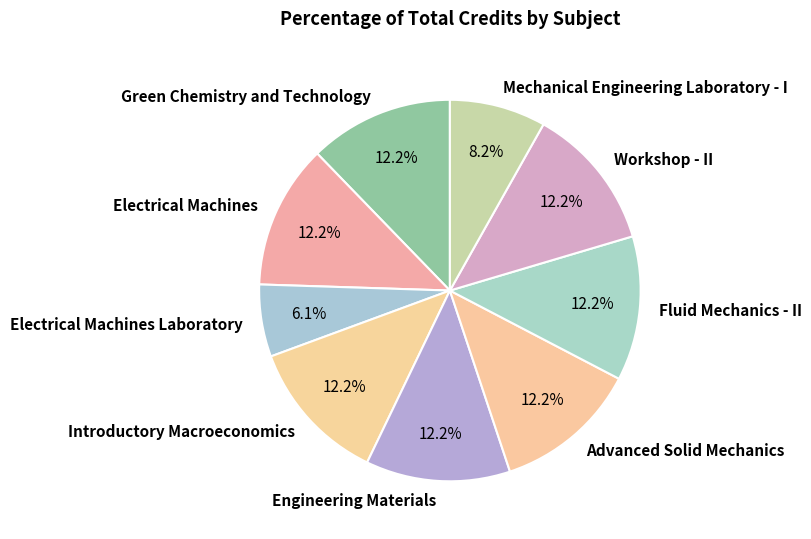

Is it true that Green Chemistry and Technology is 12% of the pie?

True